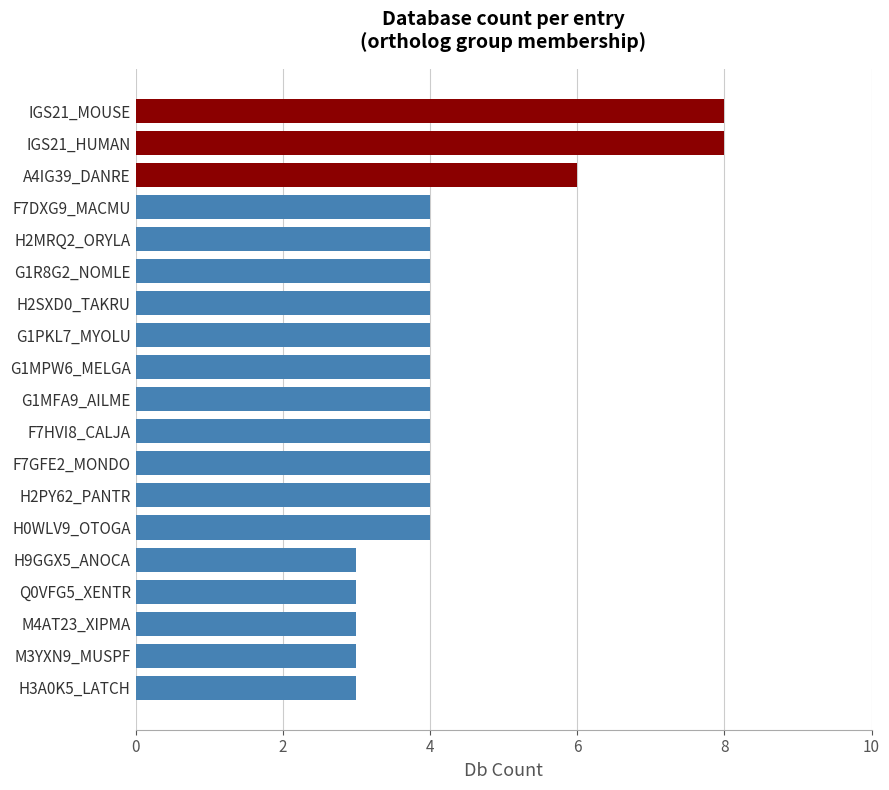

What is the greatest value displayed?

8